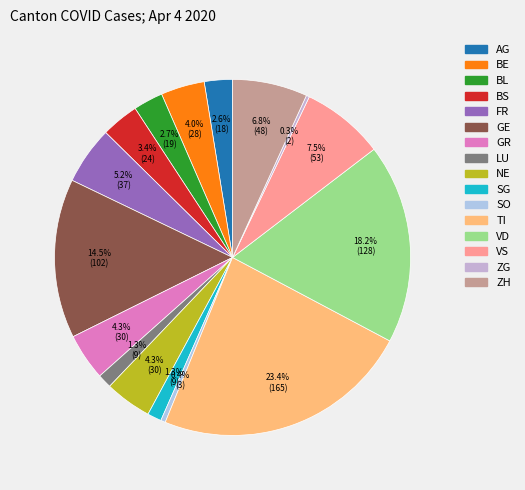

Is there a majority slice in this chart?

No